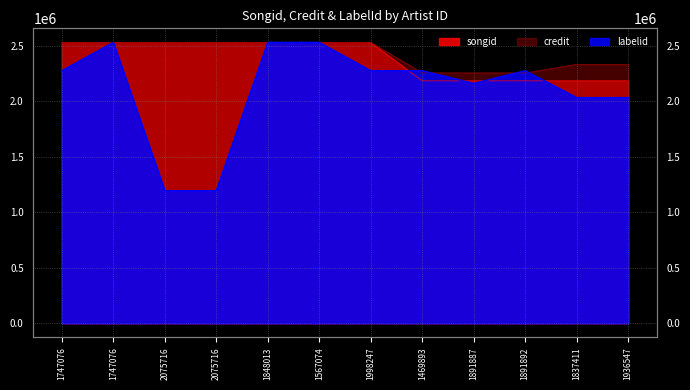

Rank the series by their maximum value, from highest to lowest.

songid, credit, labelid